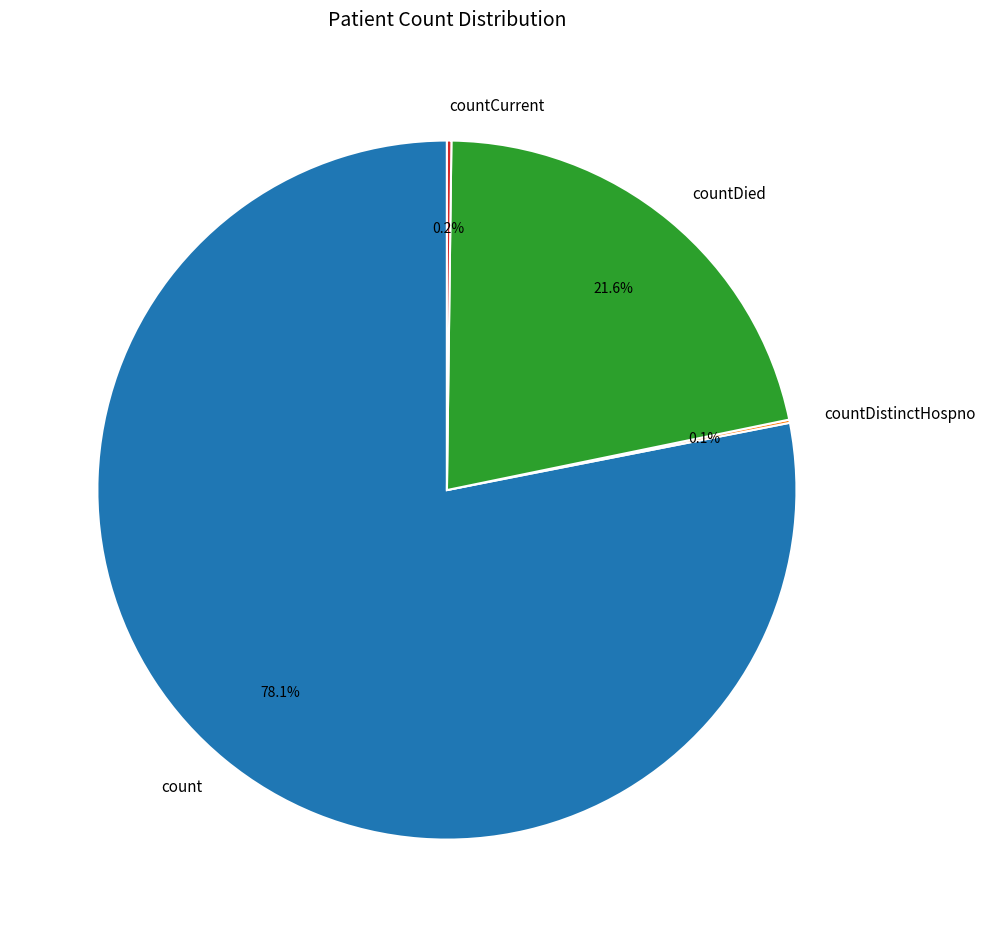

Does any single category account for the majority?

Yes